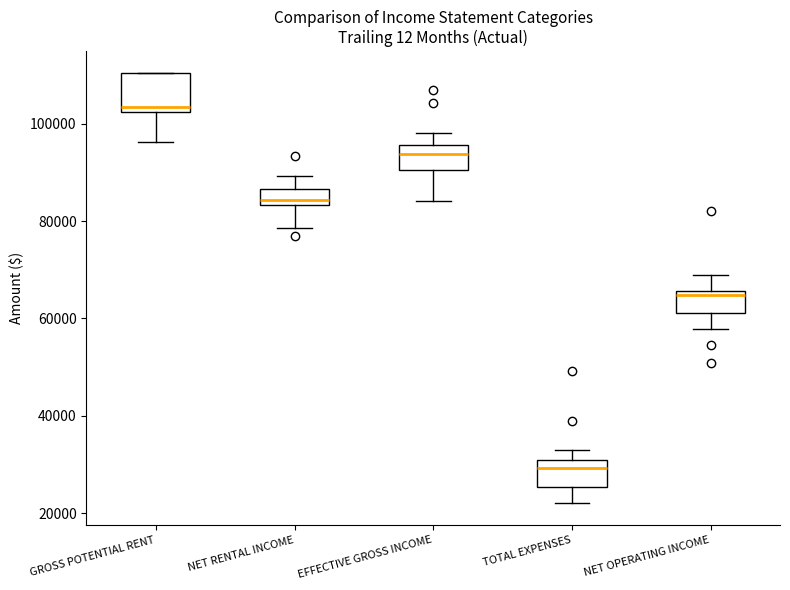

Where does the lower whisker of the box for TOTAL EXPENSES end on the y-axis? The values are not printed on the chart, so give them approximately, as read against the axis.

22000